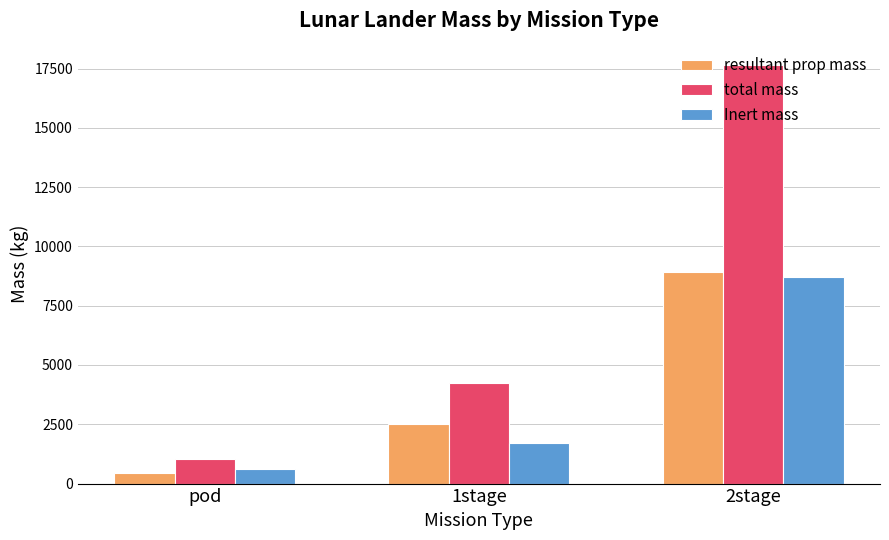

What is the maximum value for total mass?

17664.8